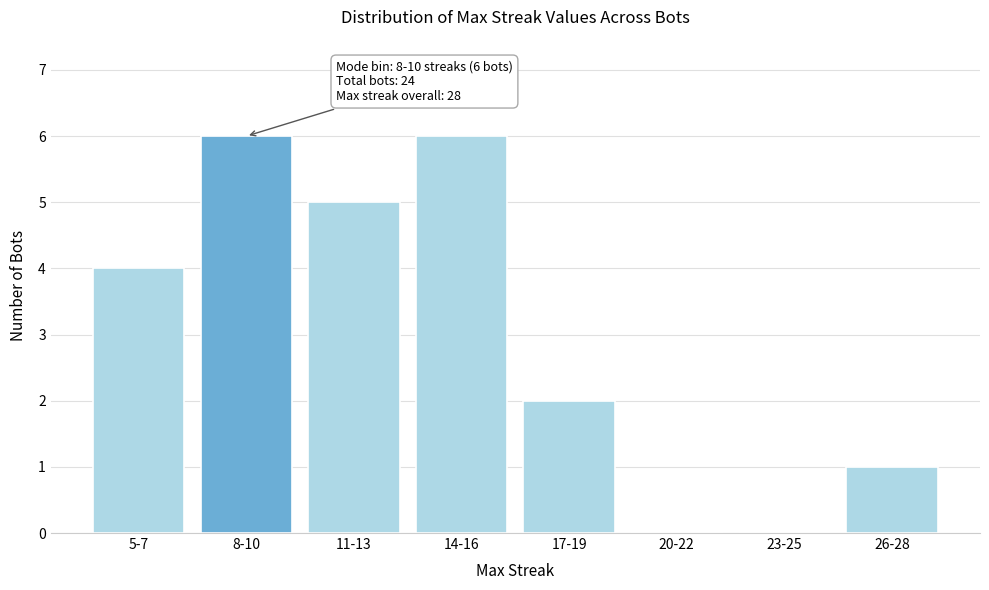

Reading left to right, list all the values displayed in this chart.

5-7=4	8-10=6	11-13=5	14-16=6	17-19=2	20-22=0	23-25=0	26-28=1